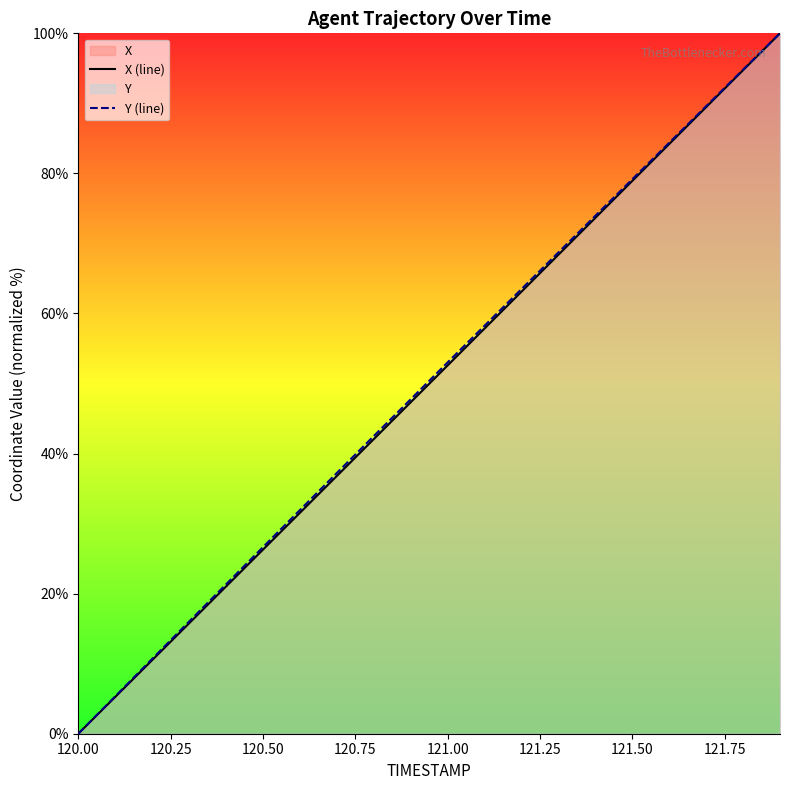

True or false: Y (line) has a value of 95.3 at 121.00.

False